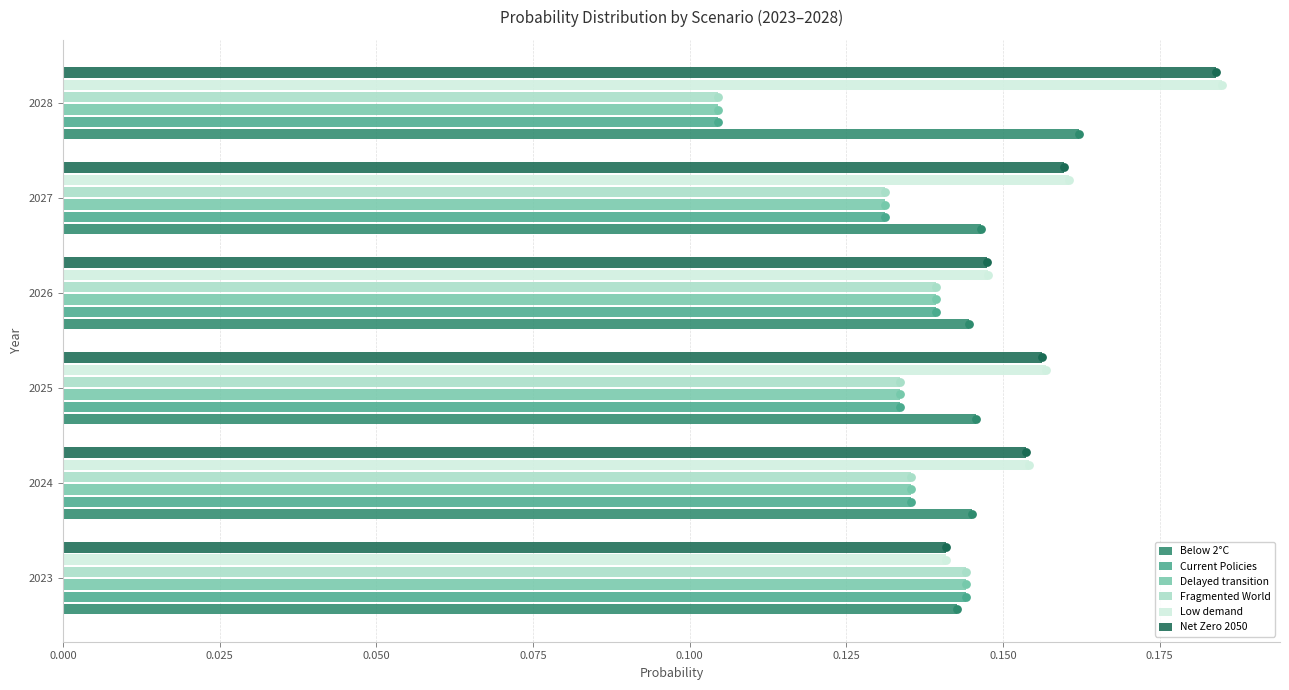

Is the value of Delayed transition at 2024 greater than the value of Net Zero 2050 at 2024?

No